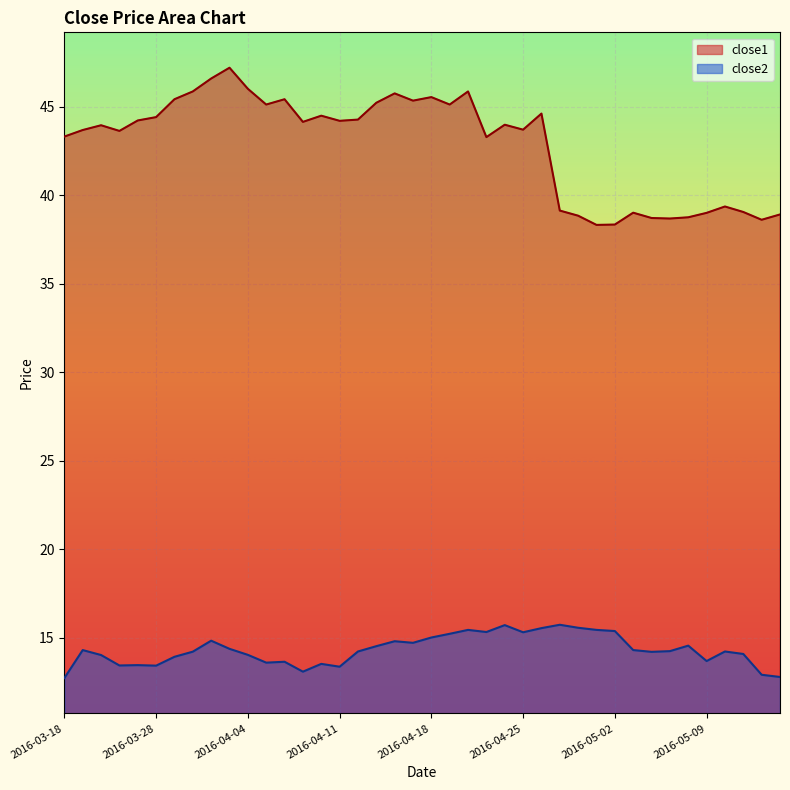

What is the label of the 14th point from the left?

2016-04-07